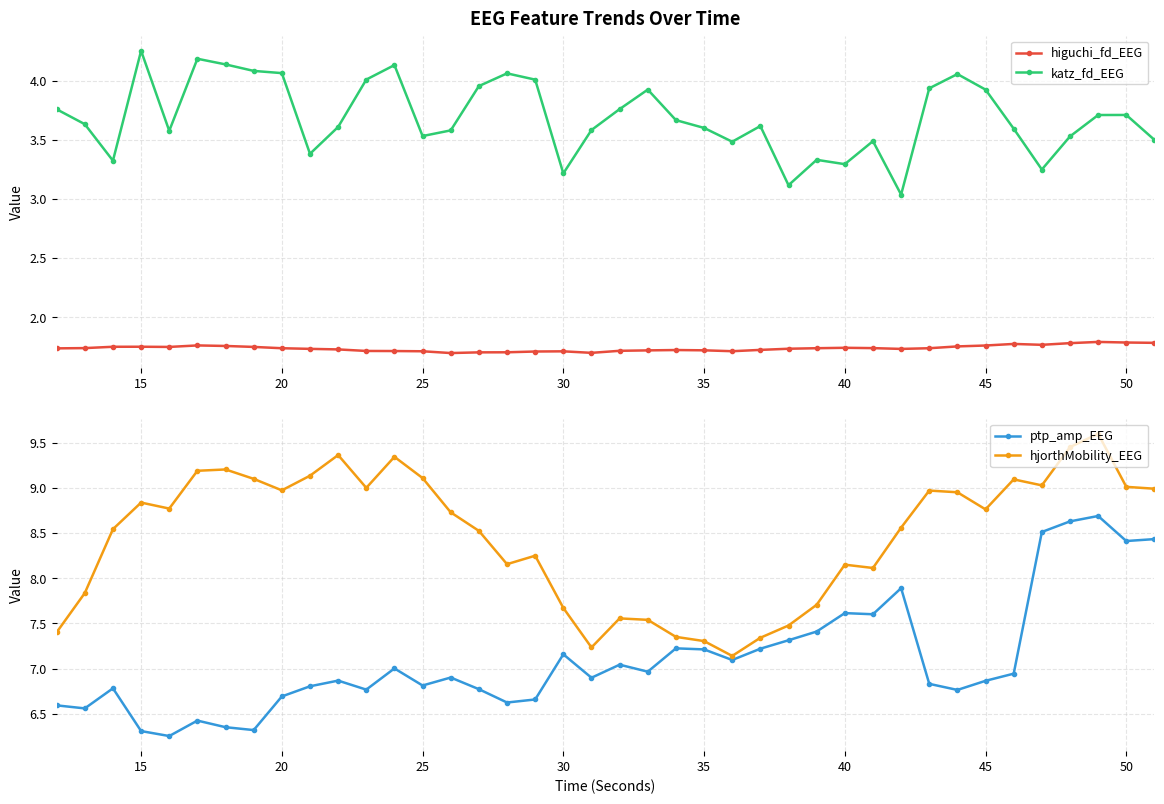

How many higuchi_fd_EEG values are between 1 and 2?

40